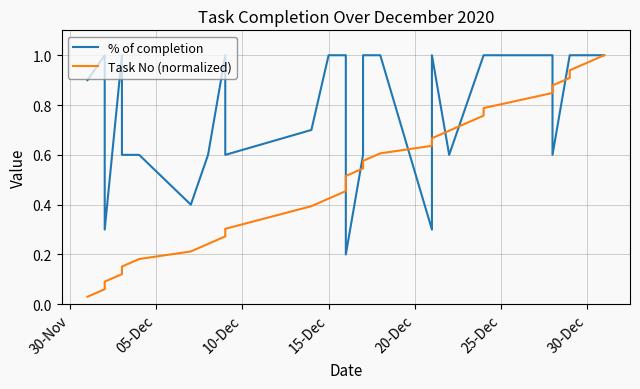

True or false: % of completion and Task No (normalized) cross at least once.

True